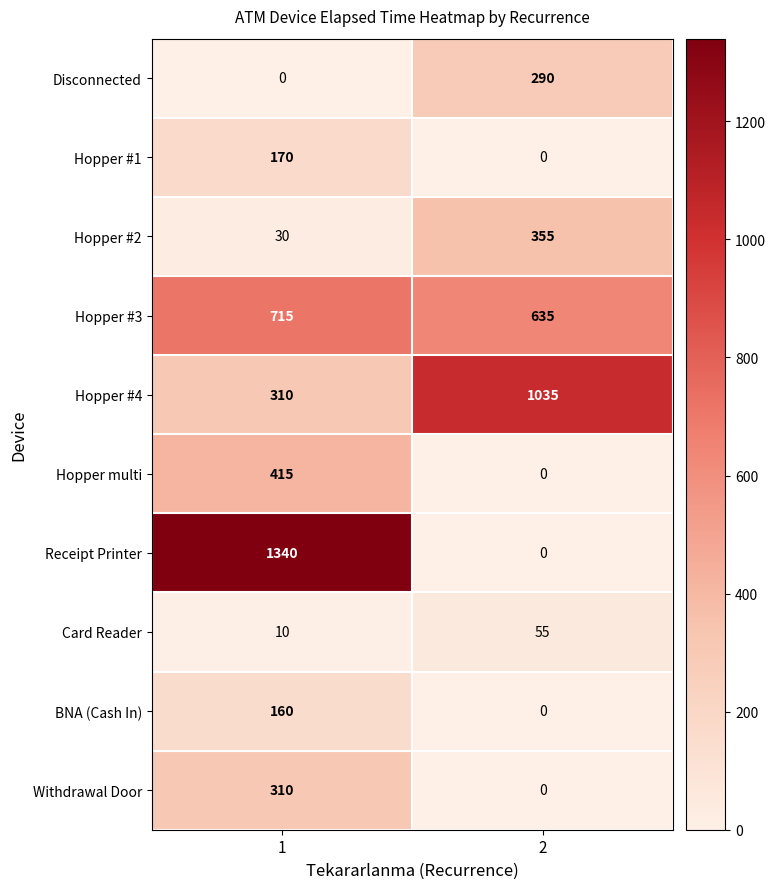

Rank the categories by Hopper #2 value from lowest to highest.

1, 2